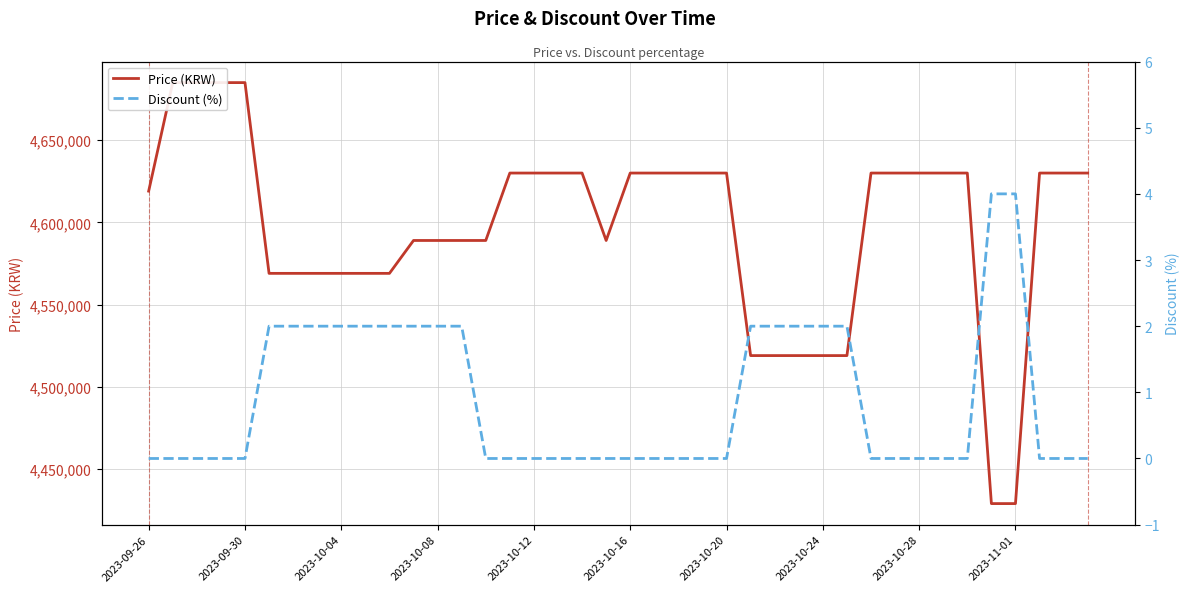

What is the total value across all series at 2023-10-24?

4519002